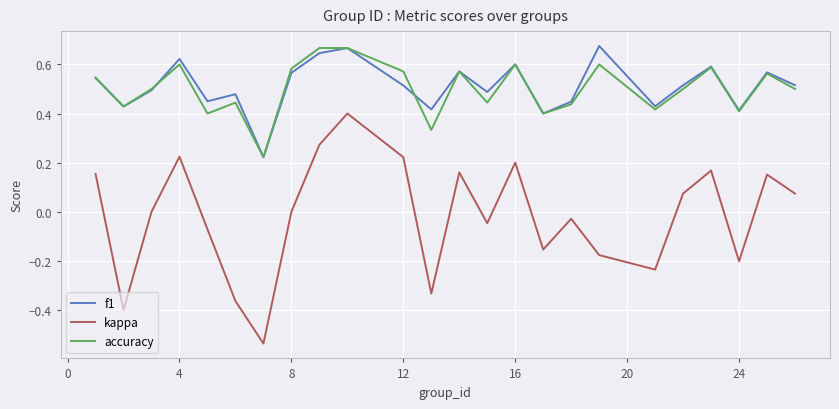

How many f1 values are between 0 and 1?

24